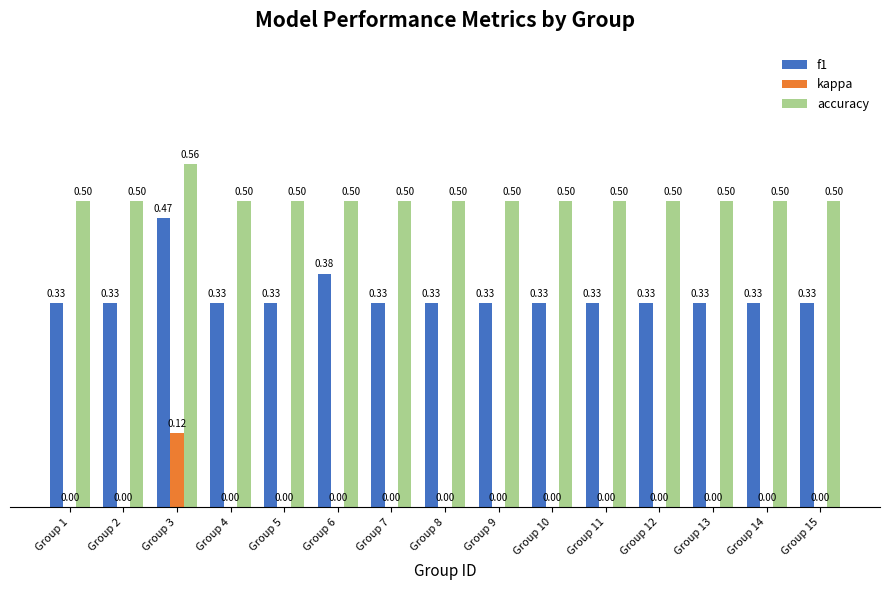

Between Group 1 and Group 6, which series saw the biggest shift?

f1